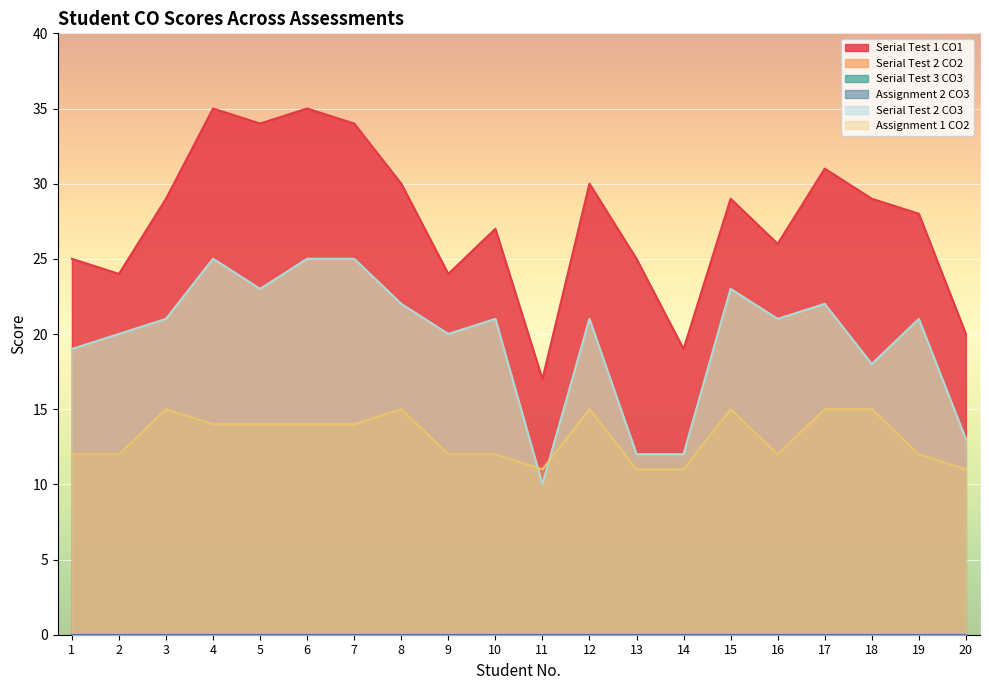

What is the value of the Serial Test 2 CO2 point at the 2nd from the left?

20